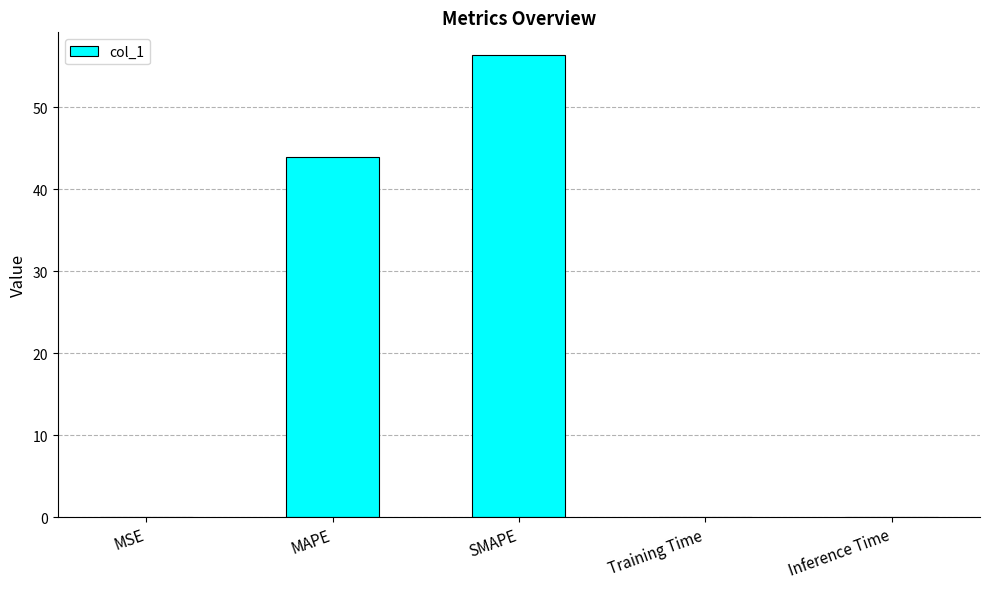

What is the greatest value displayed?

56.3